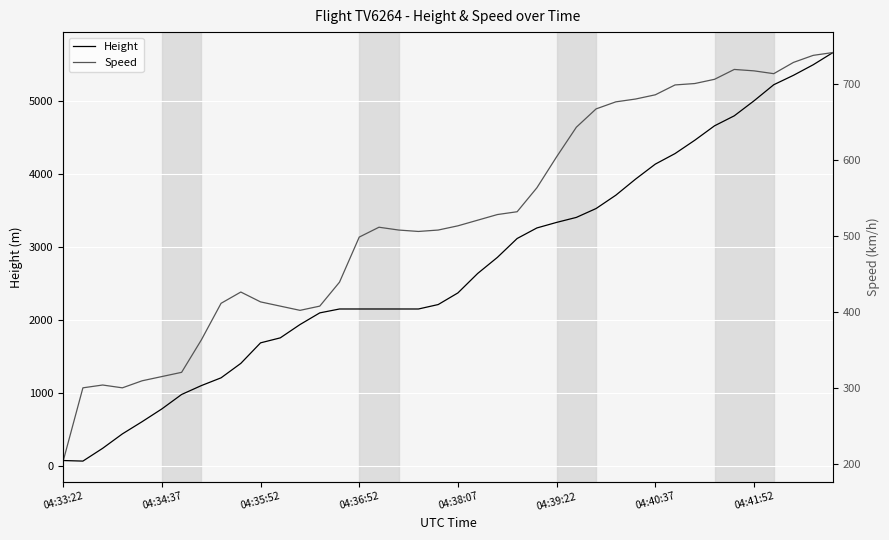

What is the difference between the maximum and minimum values in the Height series?

5608.3